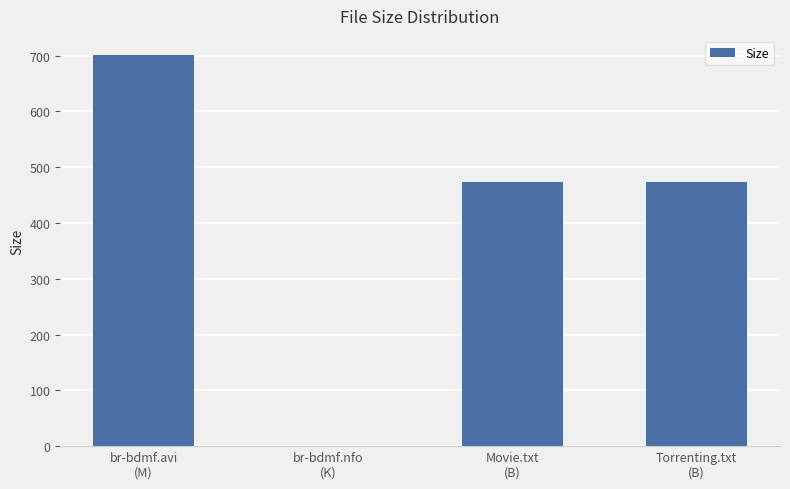

What is the change in value from br-bdmf.avi
(M) to Torrenting.txt
(B)?

-227.3